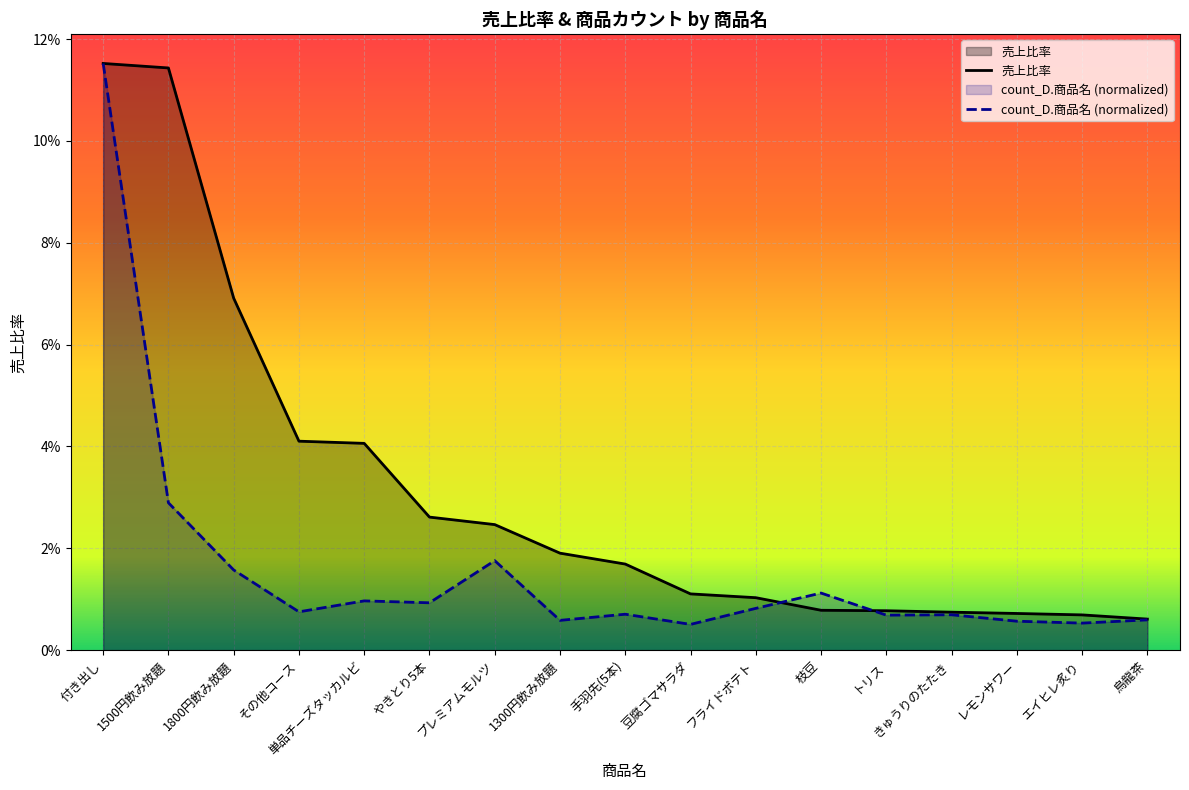

The 売上比率 series shows 0.0 at エイヒレ炙り. True or false?

True